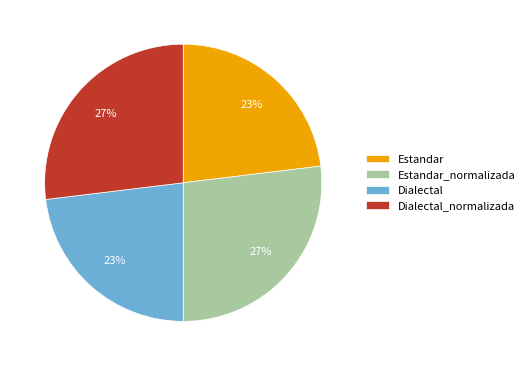

How many slices are in this pie chart?

4